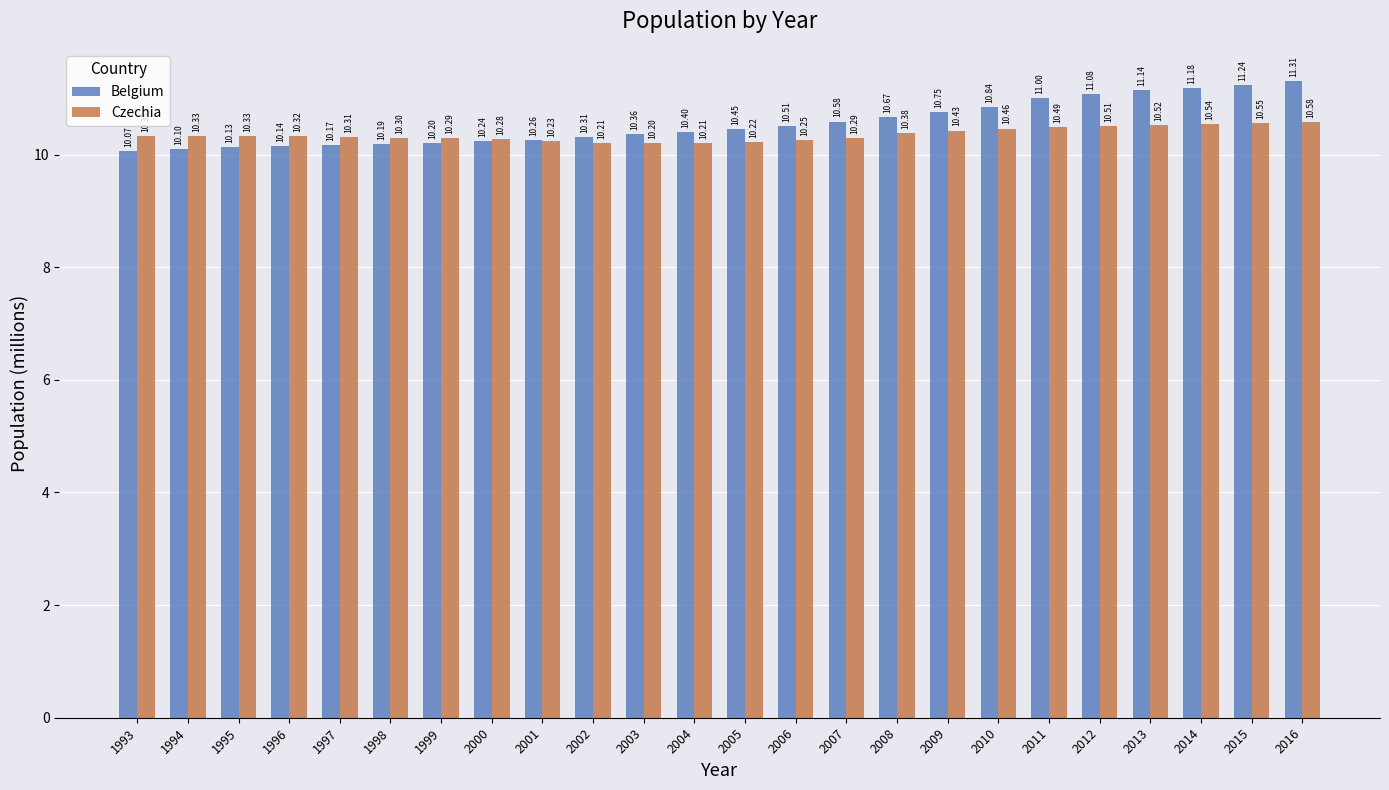

At which label does Belgium reach its peak?

2016